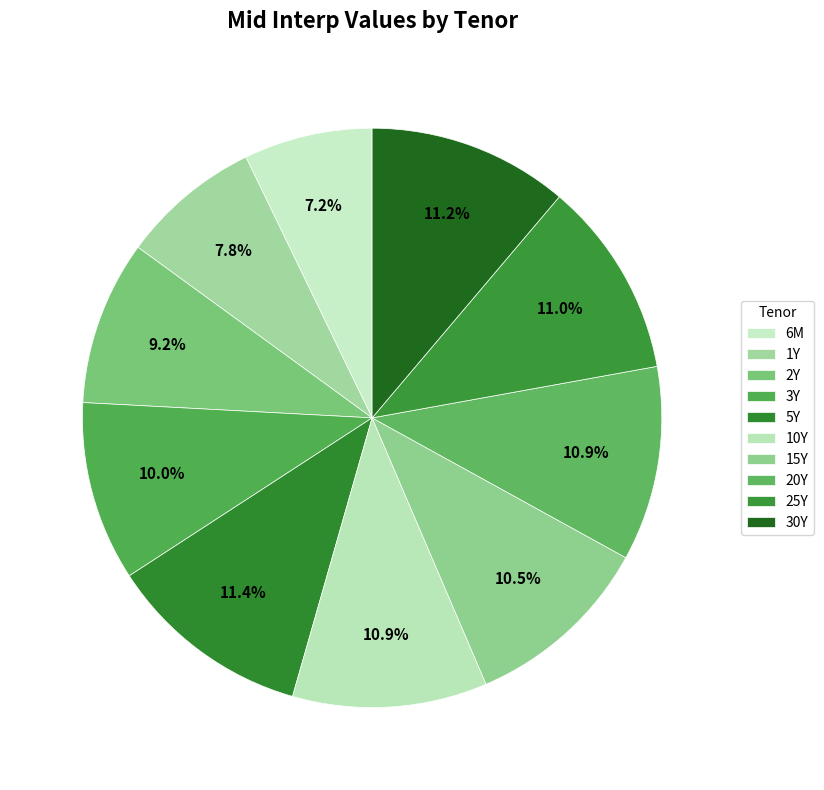

Is it true that 3Y is 1% of the pie?

False